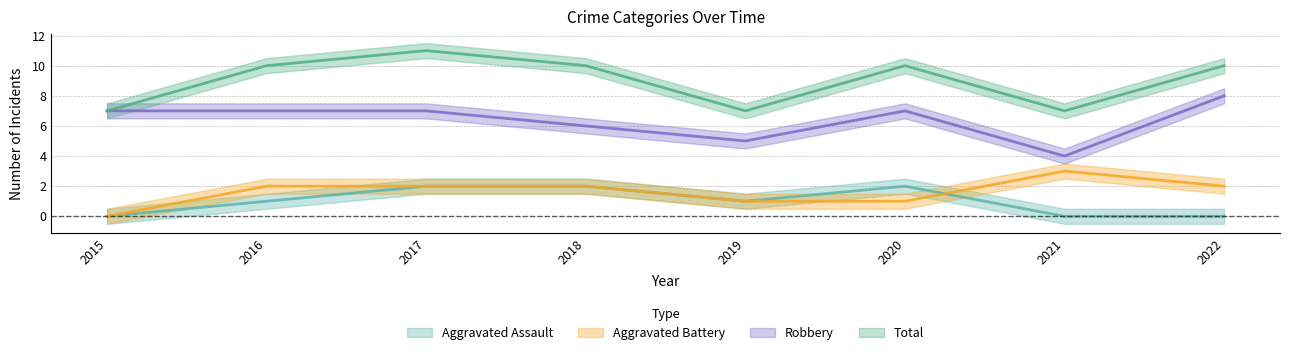

Reading right to left, list all the values displayed in this chart.

Aggravated Assault: 0	0	2	1	2	2	1	0
Aggravated Battery: 2	3	1	1	2	2	2	0
Robbery: 8	4	7	5	6	7	7	7
Total: 10	7	10	7	10	11	10	7